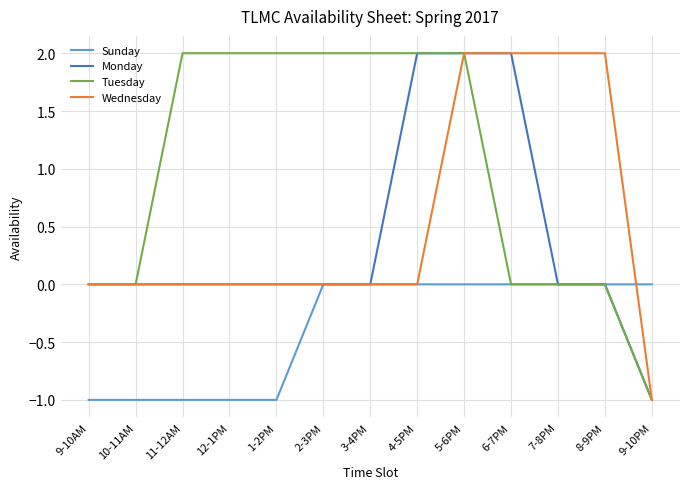

Is it true that Tuesday equals -1 at 9-10PM?

True